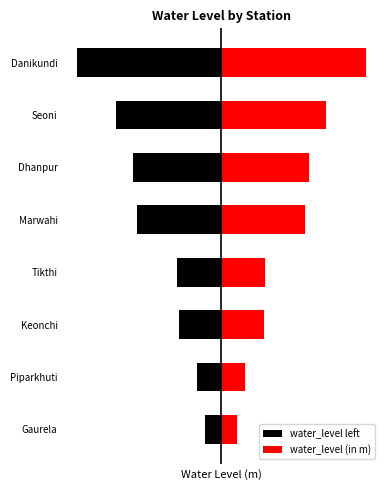

Which has a higher value, 7 or 6?

6